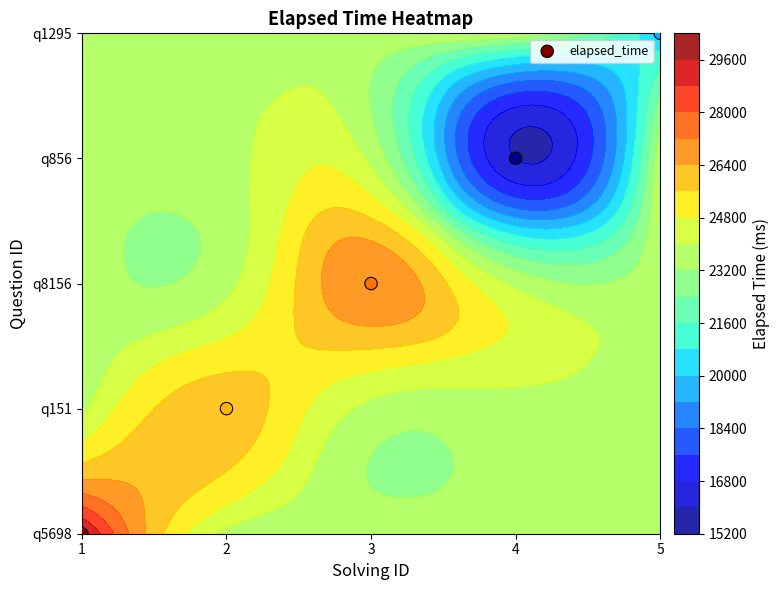

How many data points are less than 2?

2